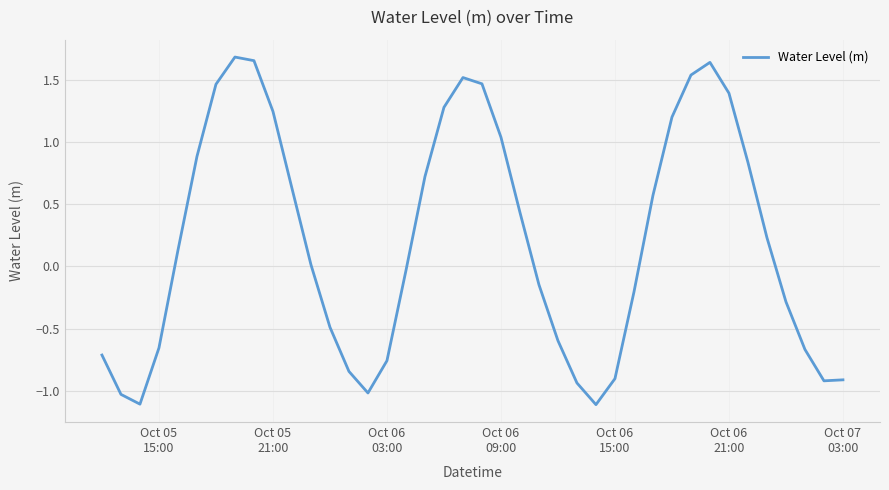

What is the minimum value shown in the chart?

-1.1